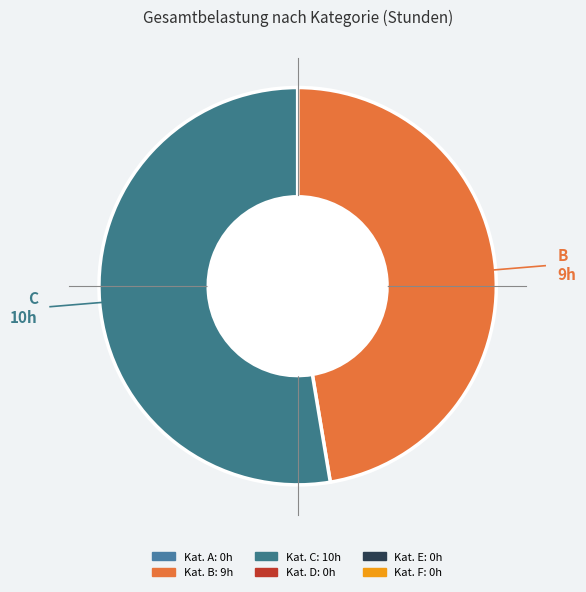

How many slices are in this pie chart?

2